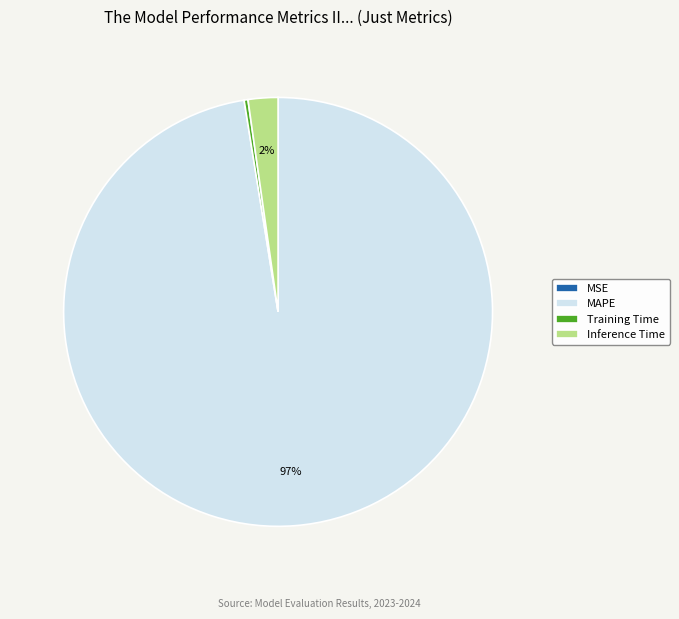

True or false: Training Time accounts for 10% of the total.

False